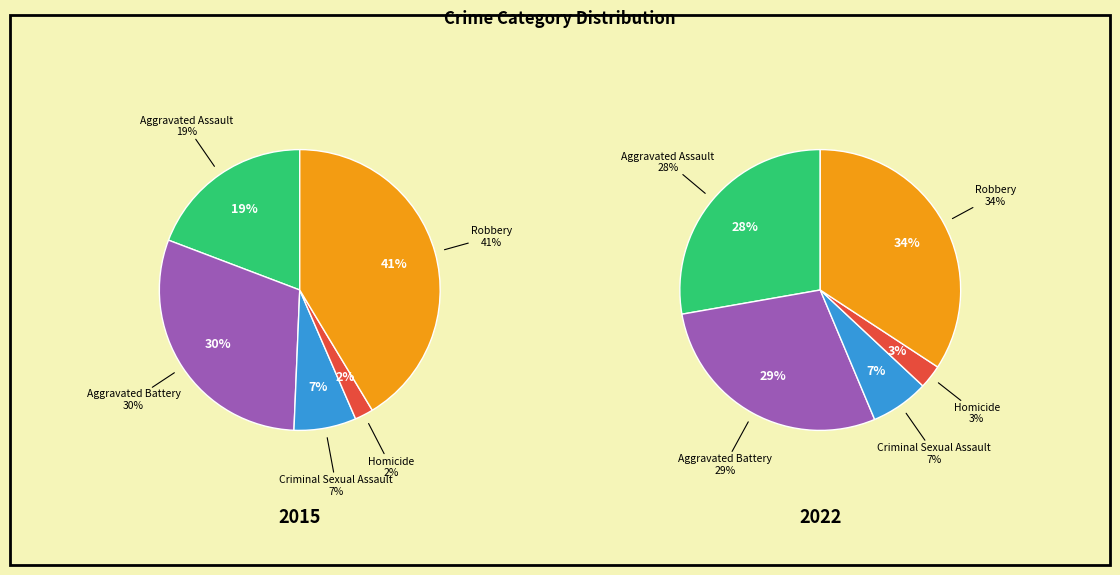

Between Robbery and Criminal Sexual Assault, which is larger?

Robbery